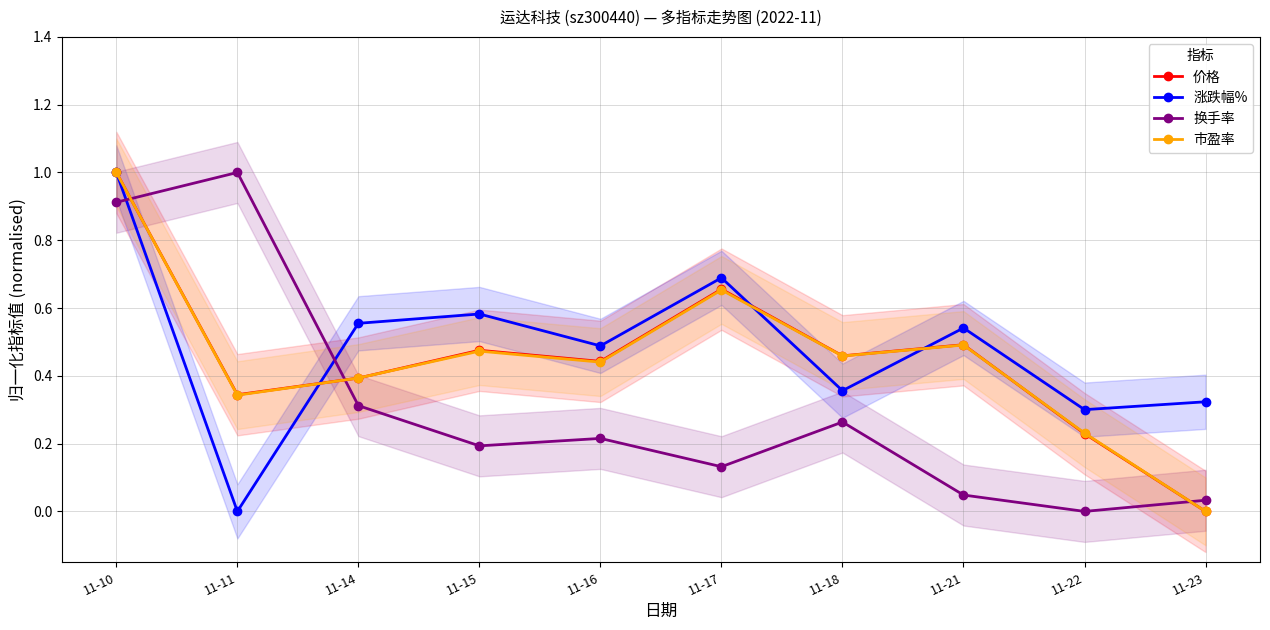

The 涨跌幅% series shows 0.3 at 11-23. True or false?

True